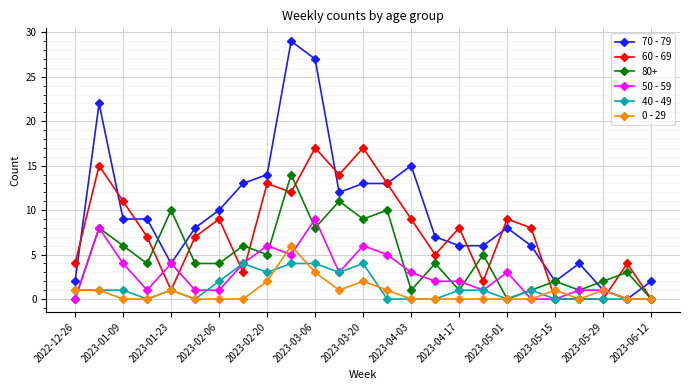

List the series in order of their peak value, highest first.

70 - 79, 60 - 69, 80+, 50 - 59, 0 - 29, 40 - 49